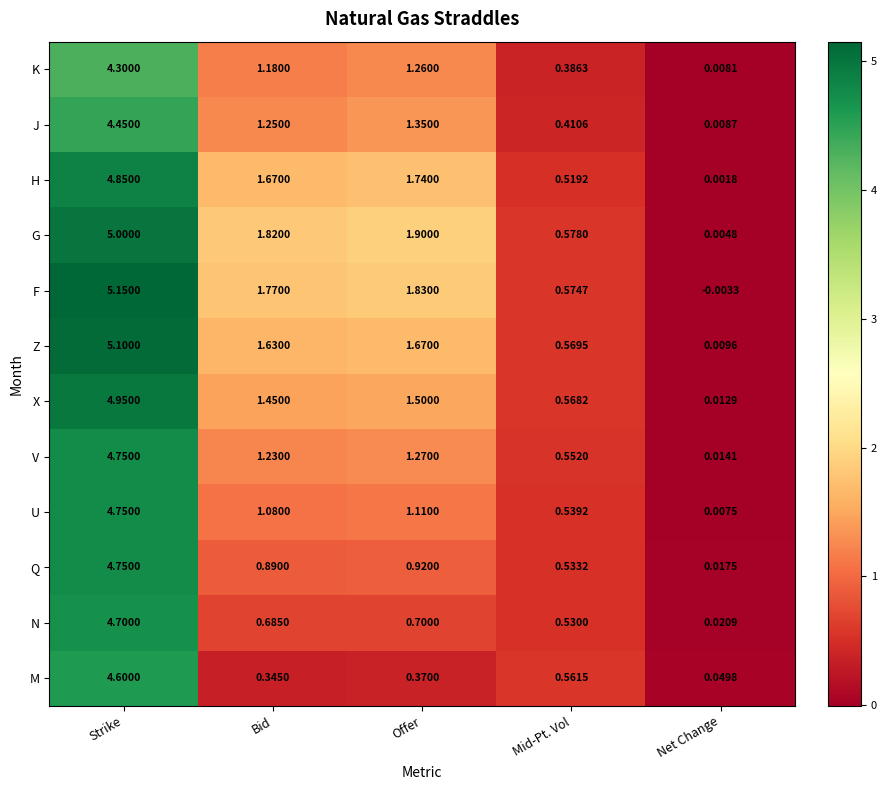

At which category is the sum across all series the highest?

Strike